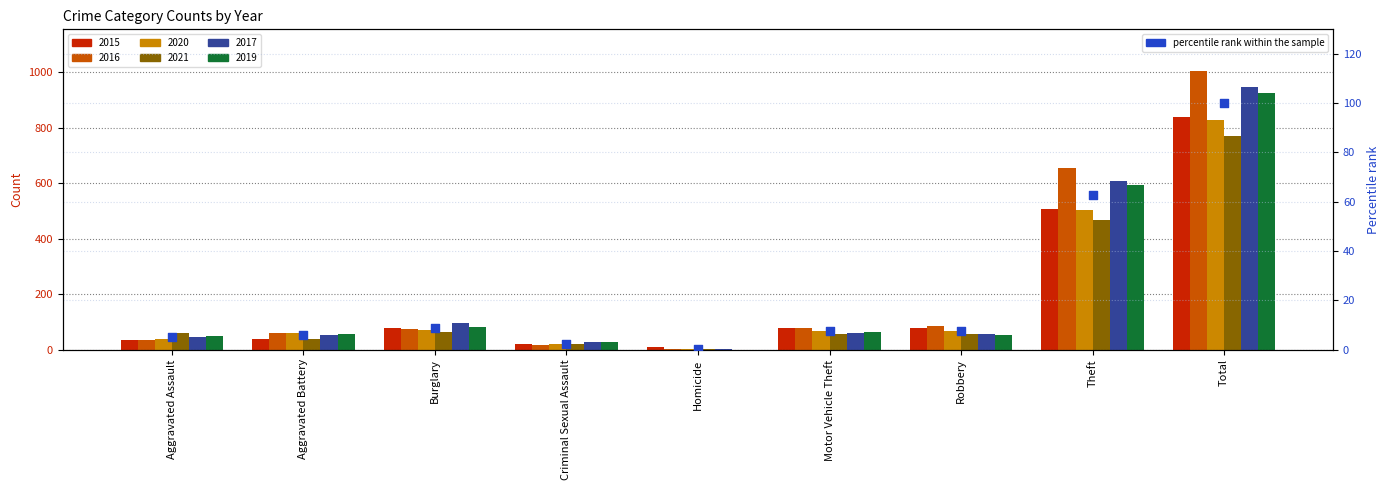

What is the ratio of the value at Aggravated Battery to the value at Aggravated Assault?

1.1